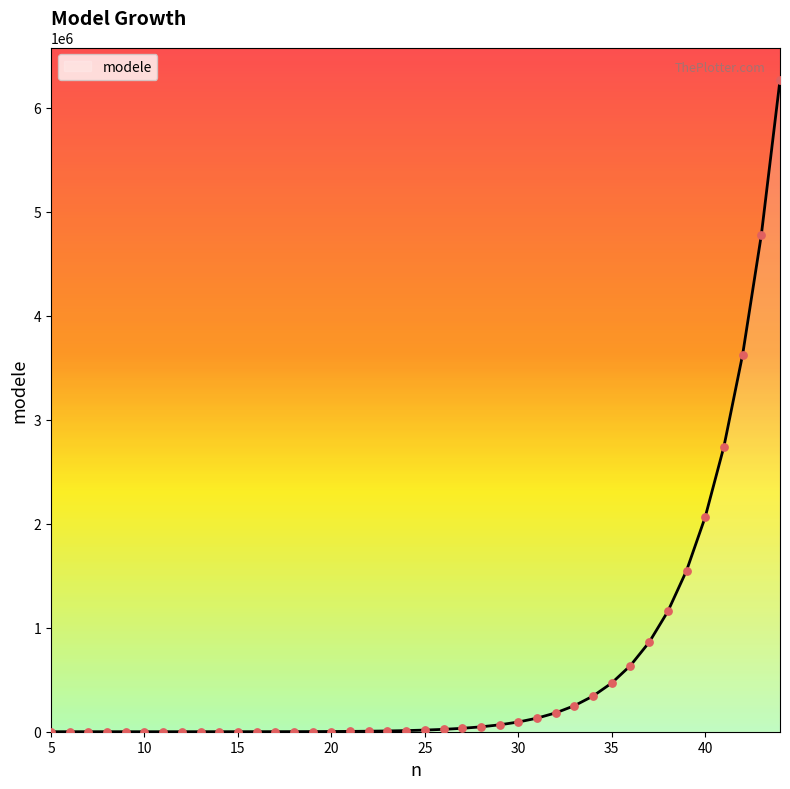

What is the difference between the maximum and minimum values?

6266029.1